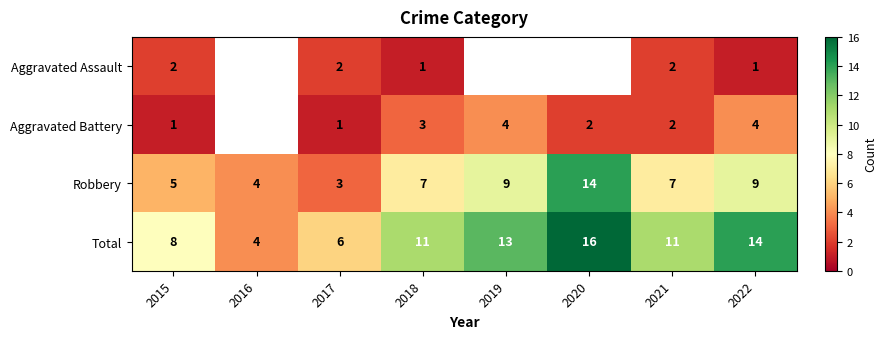

Is it true that Aggravated Battery equals 2.0 at 2020?

True